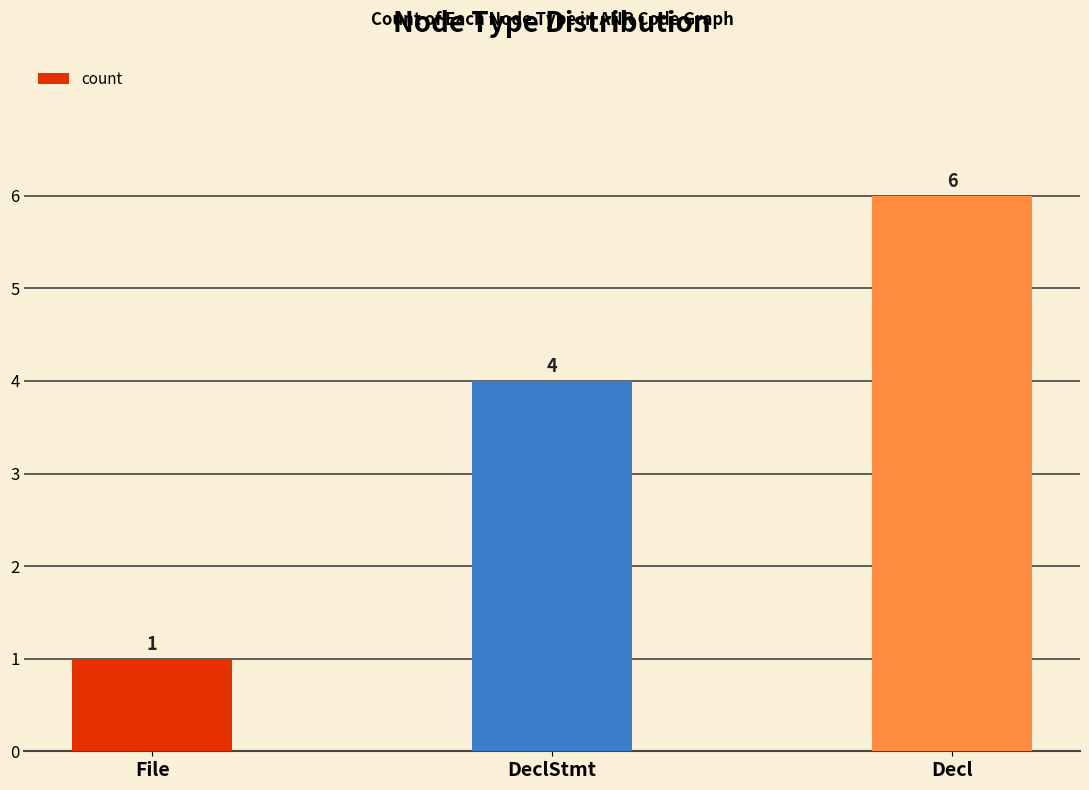

Reading left to right, list all the values displayed in this chart.

File=1	DeclStmt=4	Decl=6